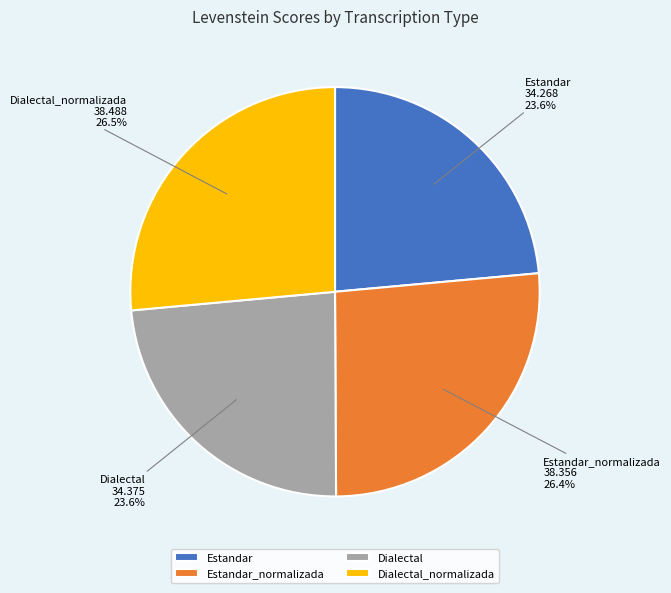

Is it true that Dialectal_normalizada is 39% of the pie?

False